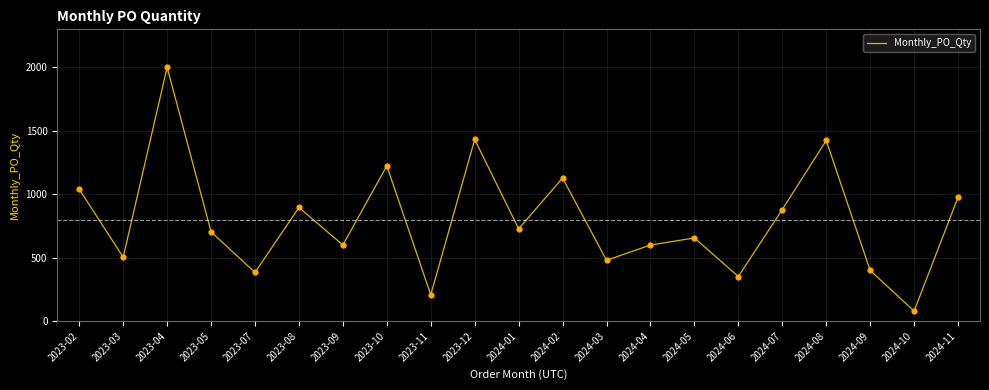

What is the ratio of the value at 2024-10 to the value at 2024-07?

0.1